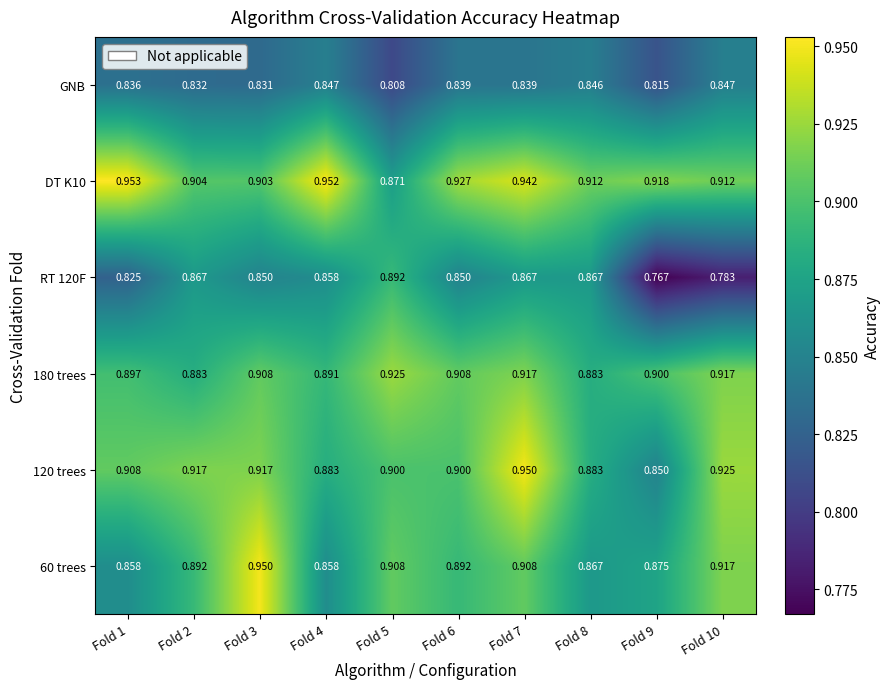

At how many categories does at least one series exceed 0?

10